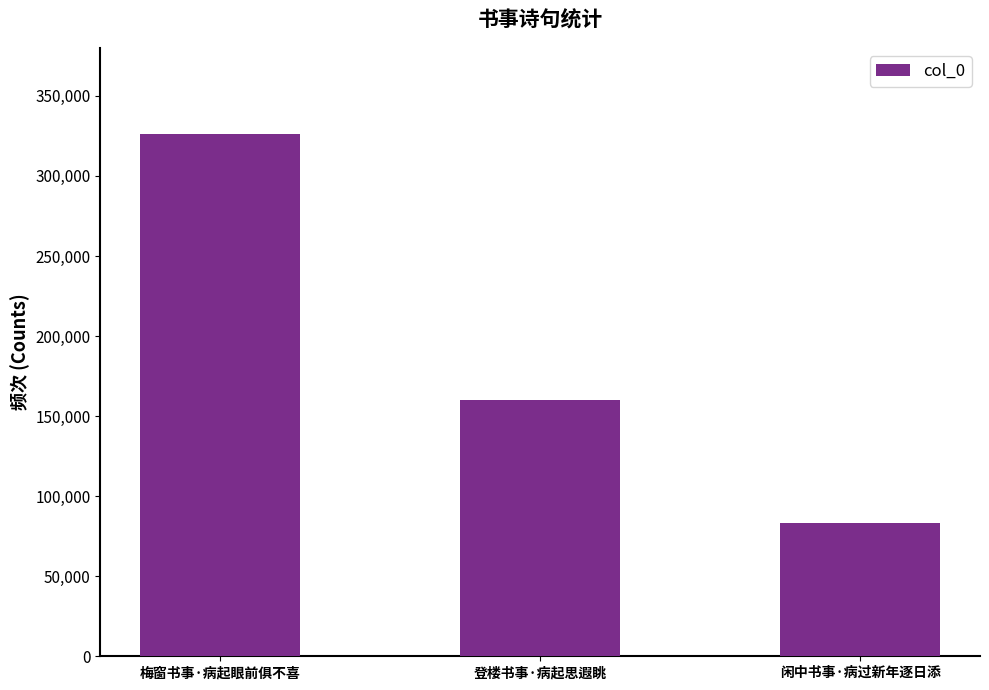

Which label corresponds to the largest value in the chart?

梅窗书事·病起眼前俱不喜